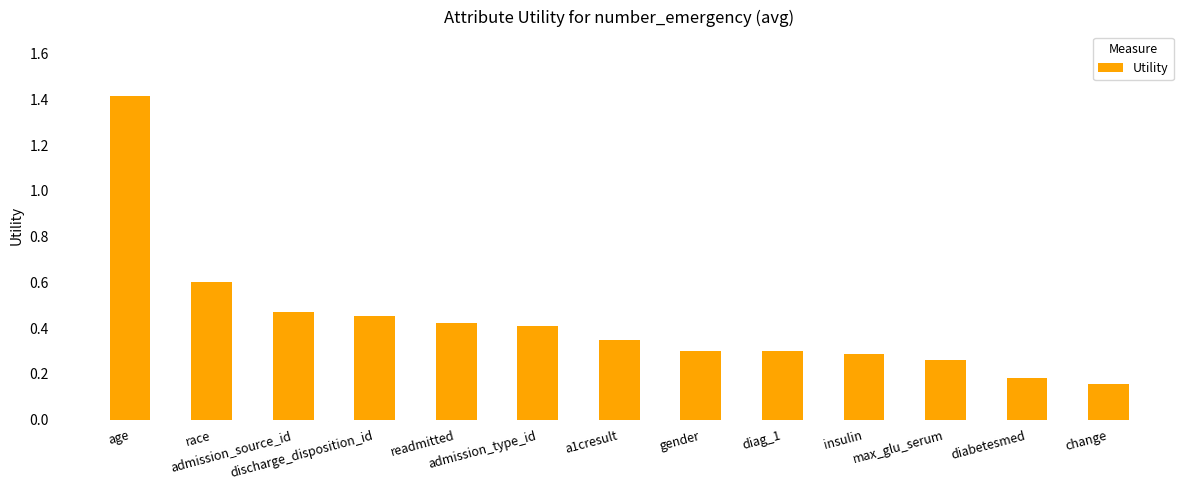

What is the value of the 2nd bar from the left?

0.6